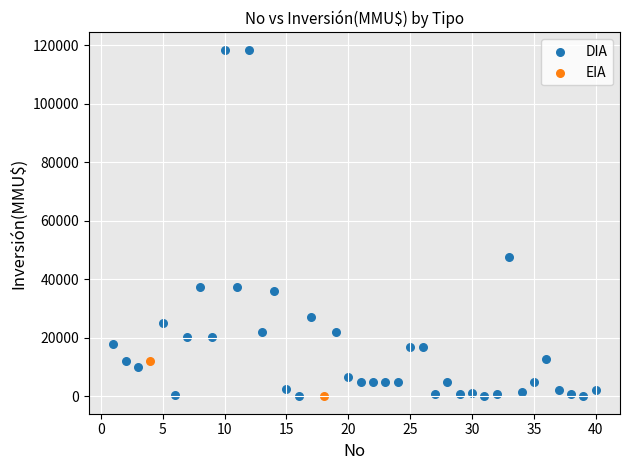

What are all the series names shown in the legend?

DIA, EIA